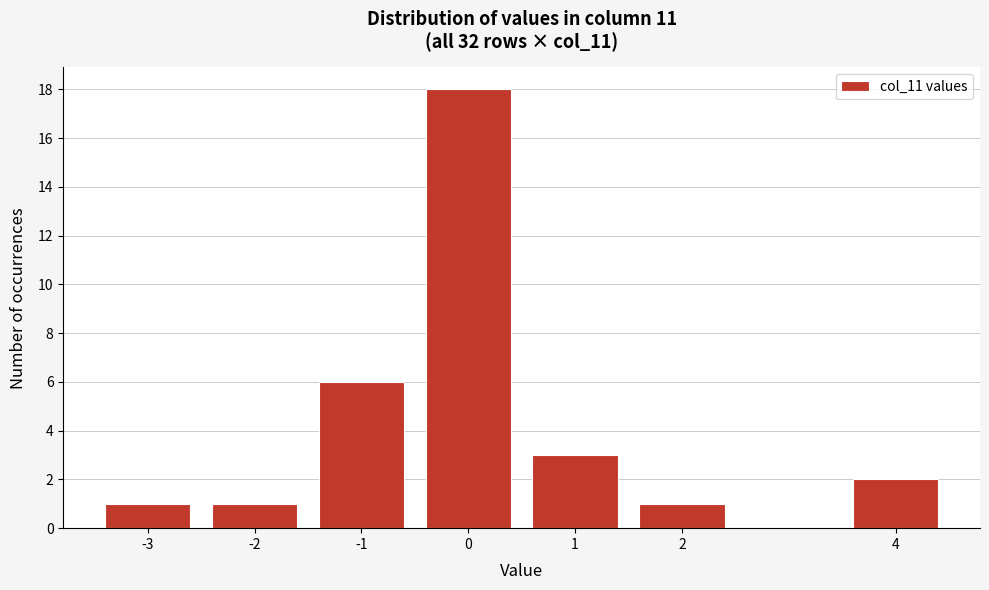

Reading left to right, extract all data points from this chart.

-3=1	-2=1	-1=6	0=18	1=3	2=1	4=2